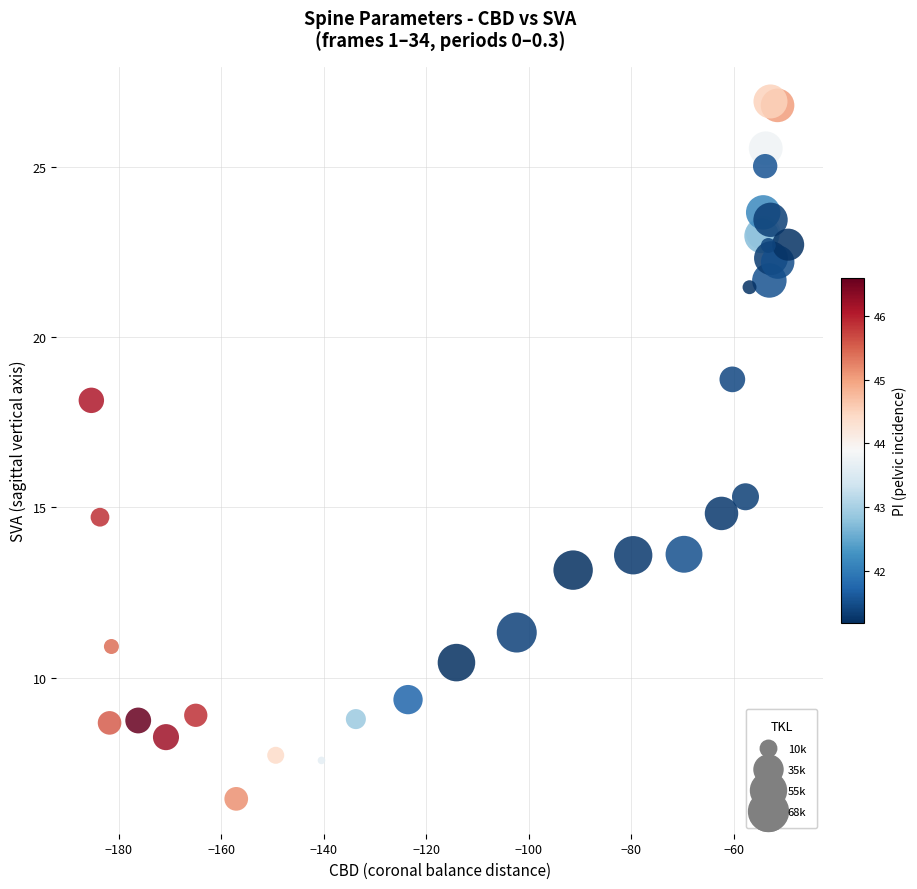

What Y value in the scatter plot is closest to 16?

15.3